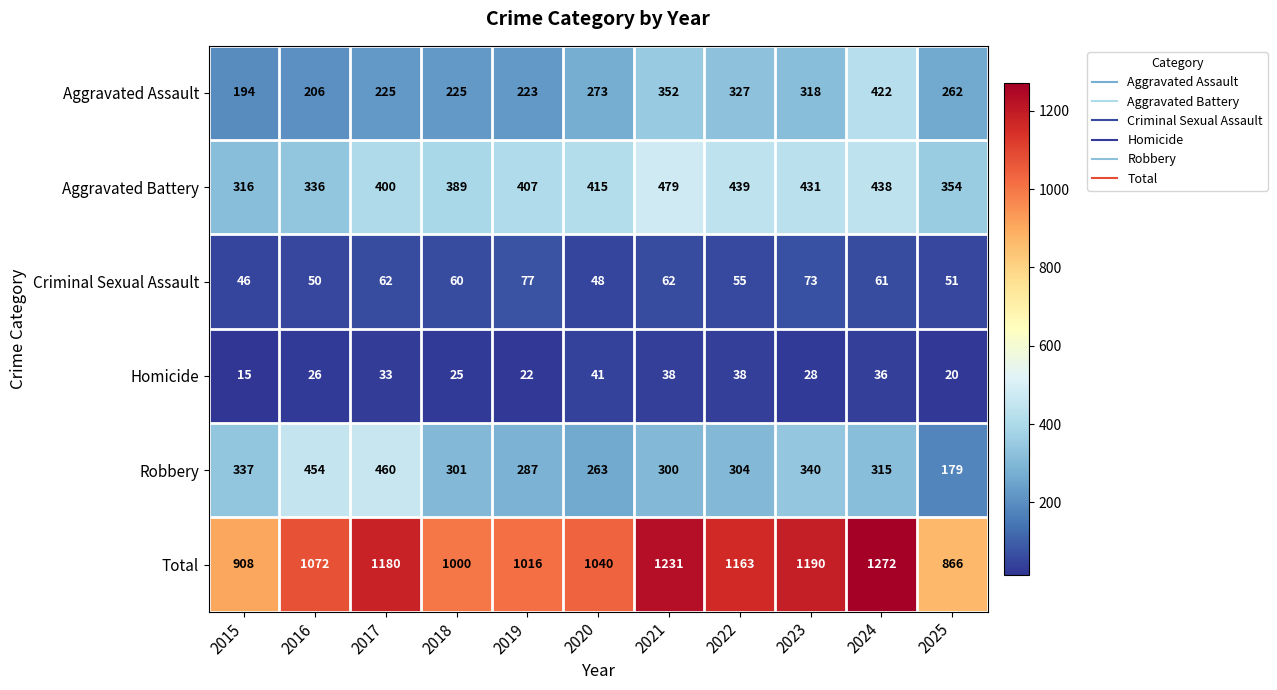

Which series has the largest range (max minus min)?

Total